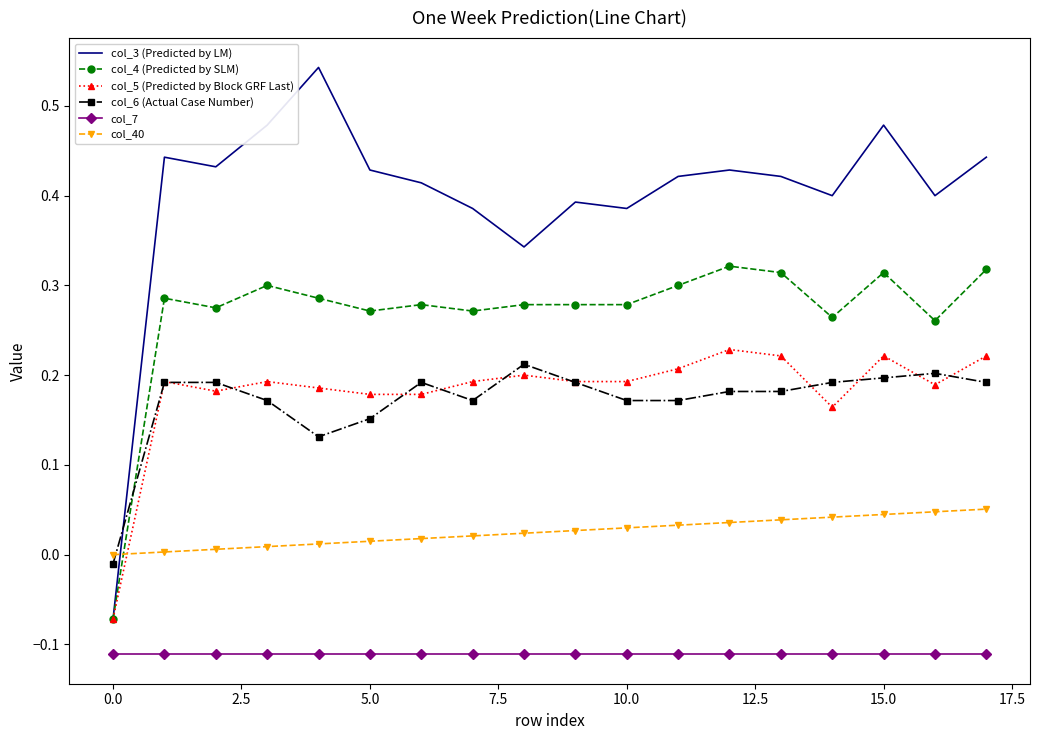

True or false: col_6 (Actual Case Number) and col_7 intersect in this chart.

False